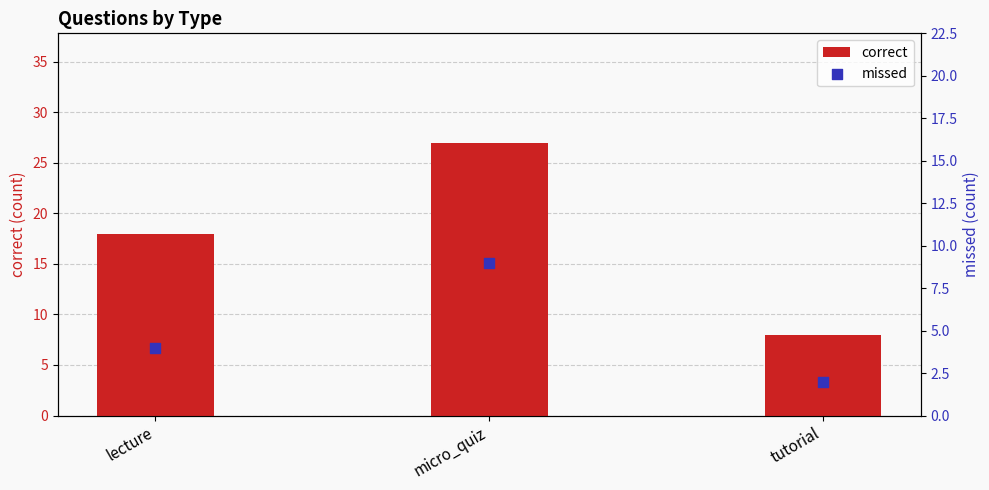

Which series has the largest Y range (max minus min)?

correct